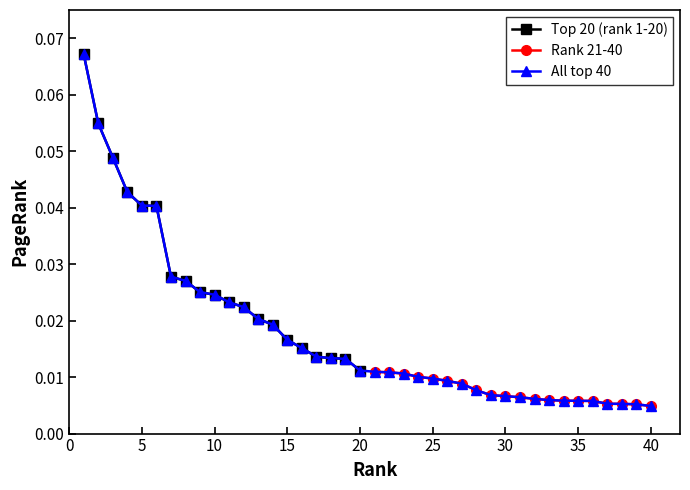

Count the Top 20 (rank 1-20) values in the range 0 to 1.

20